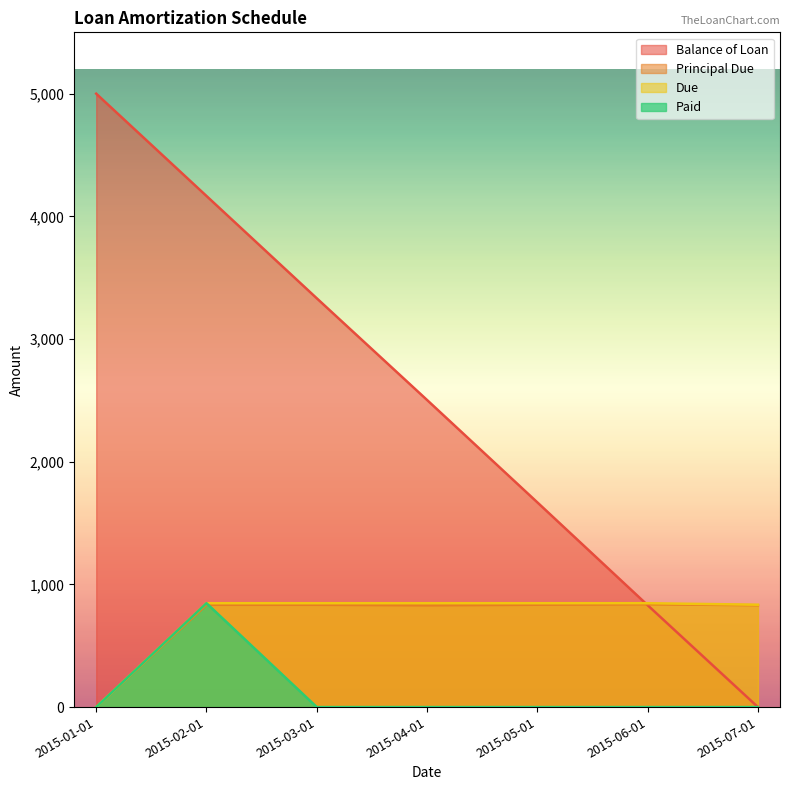

How many data points in Due are less than 846?

2